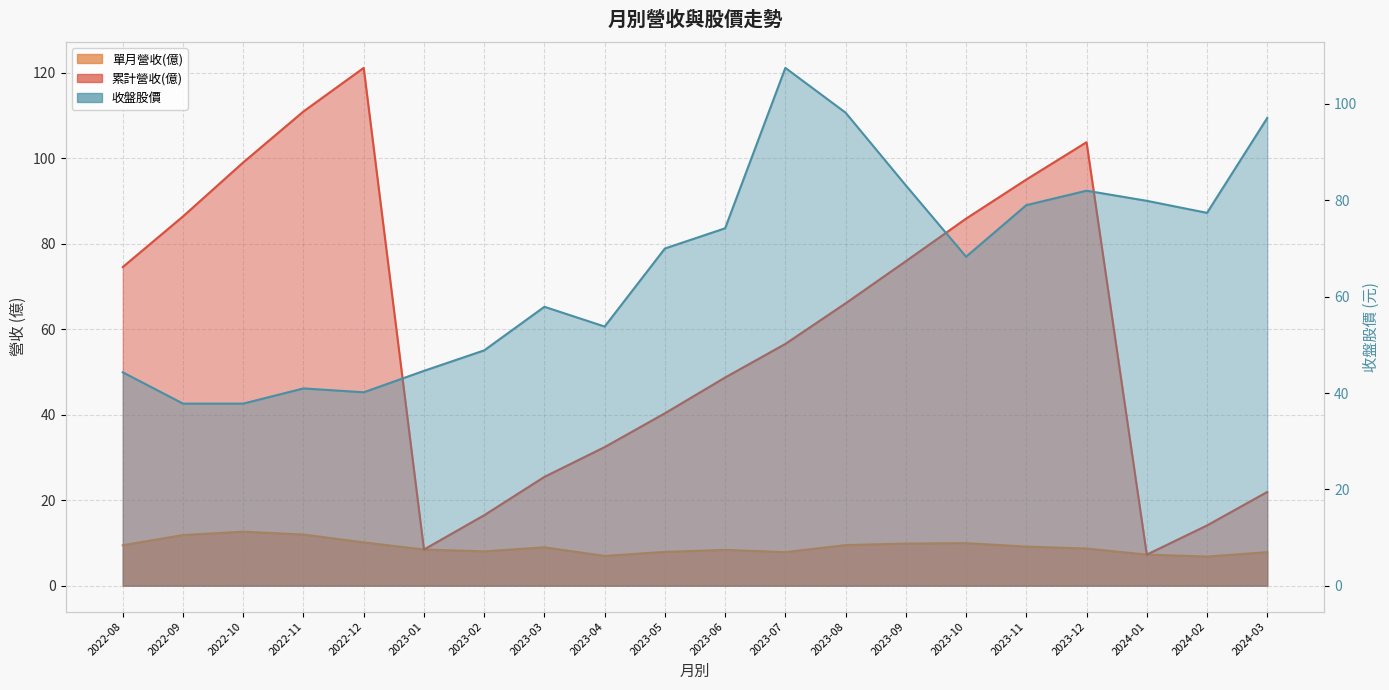

How many categories are shown in the chart?

20